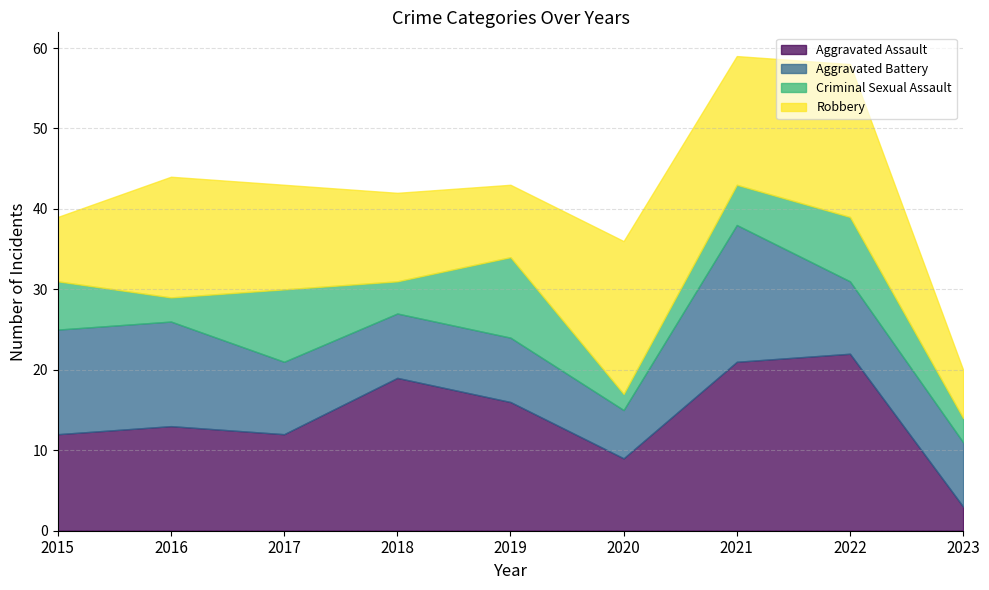

Reading left to right, what are all the values shown in this chart?

Aggravated Assault: 2015=12	2016=13	2017=12	2018=19	2019=16	2020=9	2021=21	2022=22	2023=3
Aggravated Battery: 2015=13	2016=13	2017=9	2018=8	2019=8	2020=6	2021=17	2022=9	2023=8
Criminal Sexual Assault: 2015=6	2016=3	2017=9	2018=4	2019=10	2020=2	2021=5	2022=8	2023=3
Robbery: 2015=8	2016=15	2017=13	2018=11	2019=9	2020=19	2021=16	2022=19	2023=6